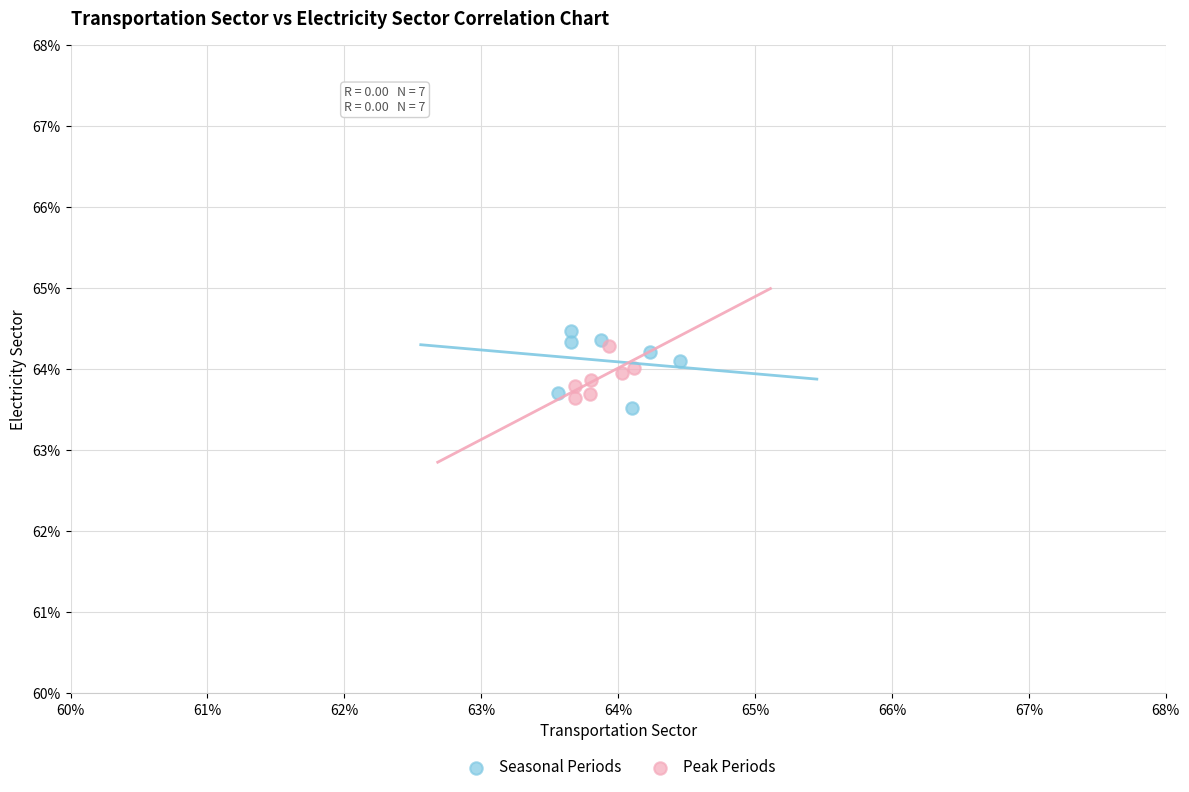

What are all the series names shown in the legend?

Seasonal Periods, Peak Periods